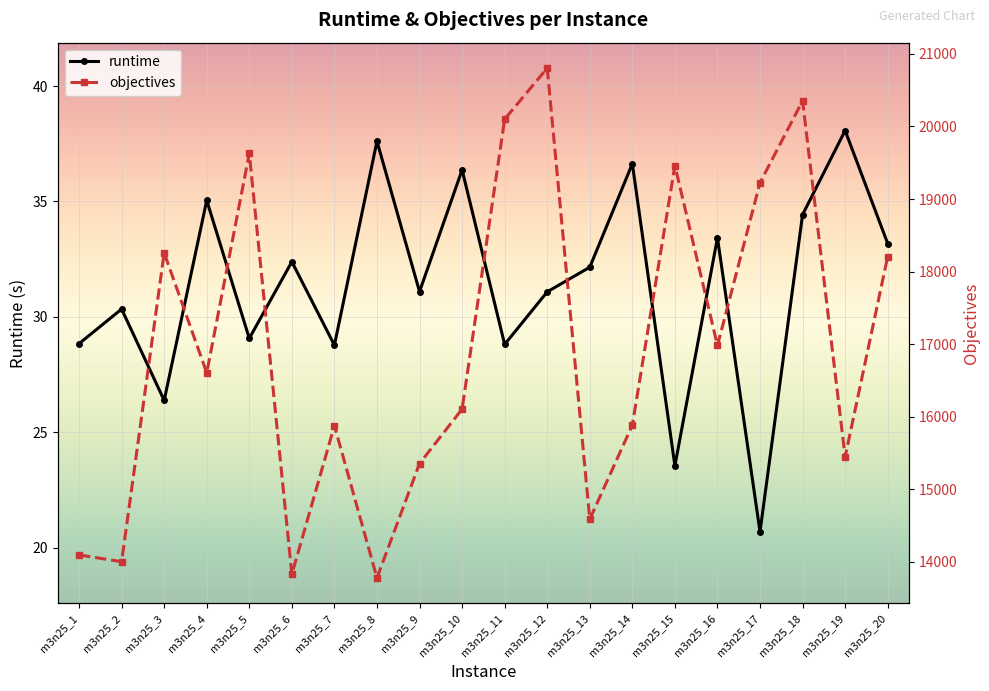

What is the difference between the maximum and minimum values in the objectives series?

7025.0